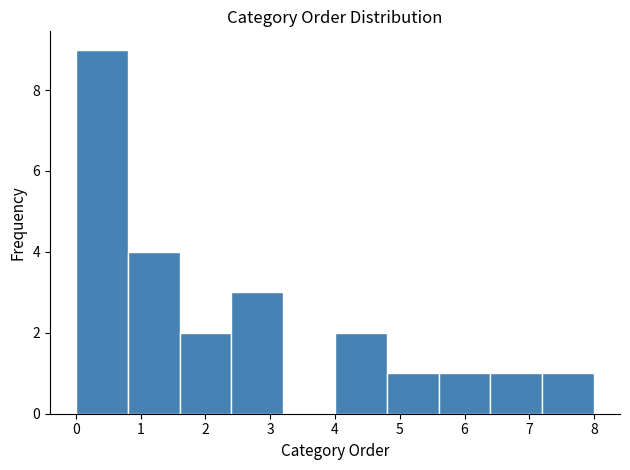

Reading left to right, list every bar in this chart as the range it spans on the x-axis followed by its height. The values are not printed on the chart, so give them approximately, as read against the axis.

0.0 to 0.8: 9
0.8 to 1.6: 4
1.6 to 2.4: 2
2.4 to 3.2: 3
3.2 to 4.0: 0
4.0 to 4.8: 2
4.8 to 5.6: 1
5.6 to 6.4: 1
6.4 to 7.2: 1
7.2 to 8.0: 1